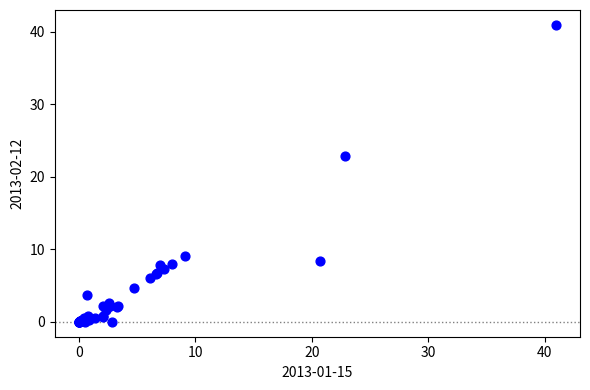

What Y value in the scatter plot is closest to 20?

22.9